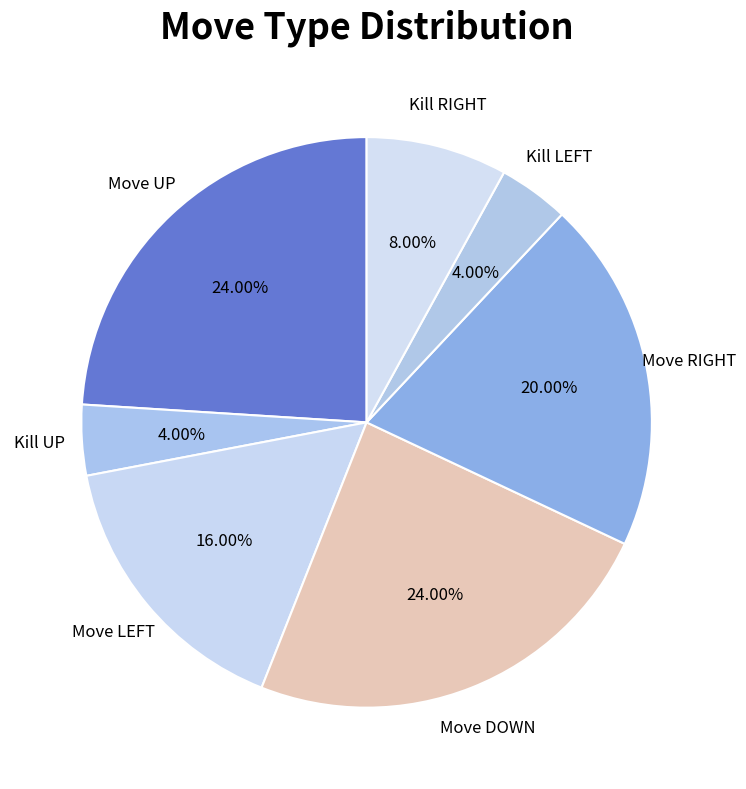

Approximately how many times larger is the value at Move DOWN compared to Kill UP?

6.0